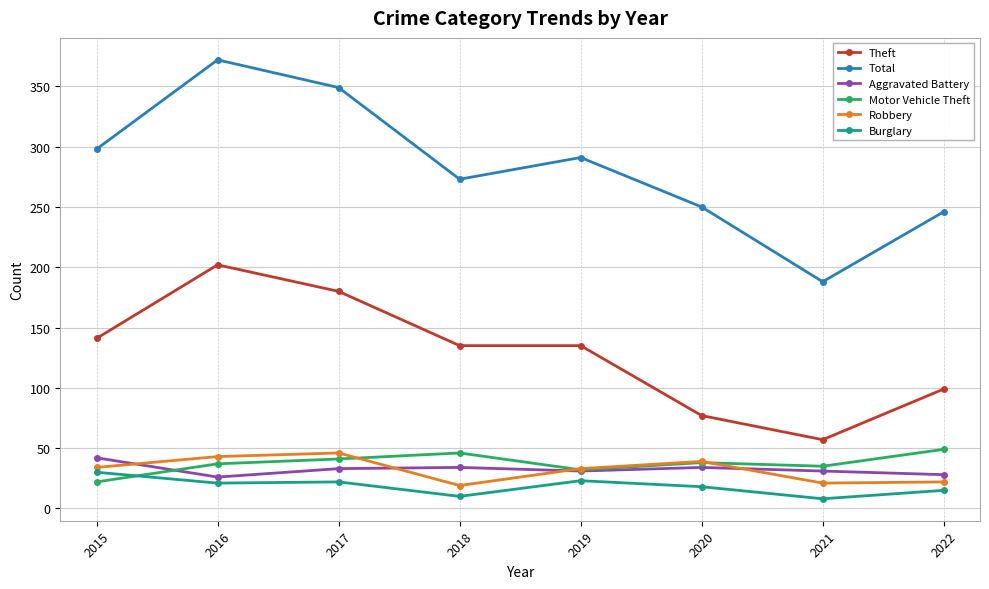

Which series has the largest total across all categories?

Total